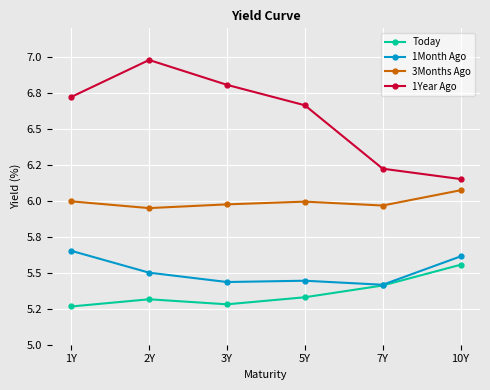

Which series has the largest range (max minus min)?

1Year Ago